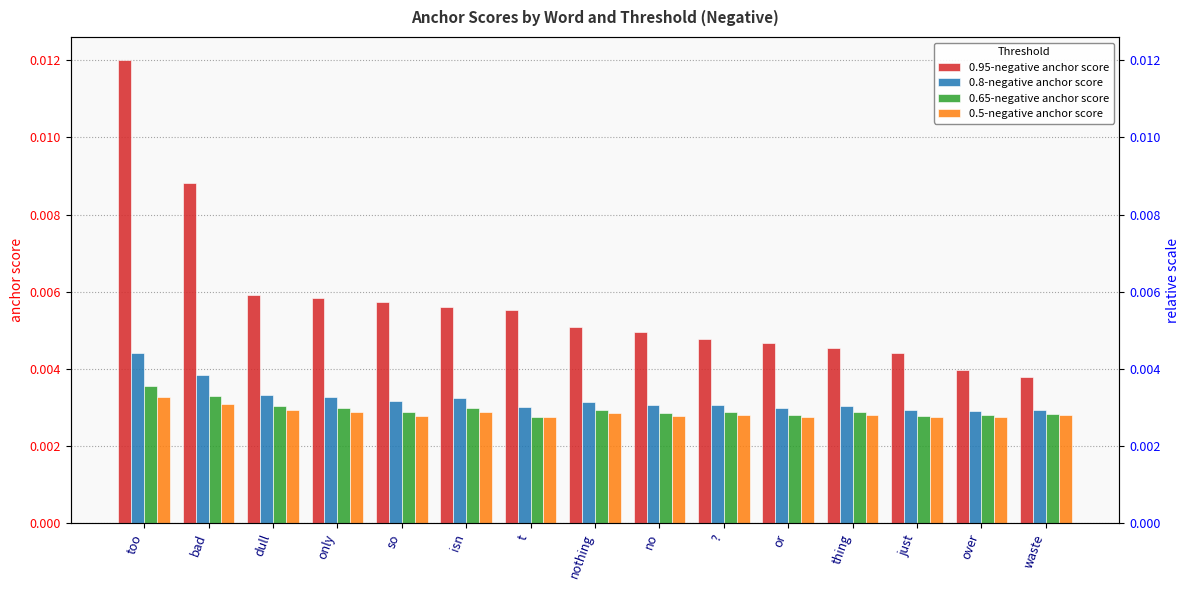

At or, list the series in order from smallest to largest.

0.5-negative anchor score, 0.65-negative anchor score, 0.8-negative anchor score, 0.95-negative anchor score